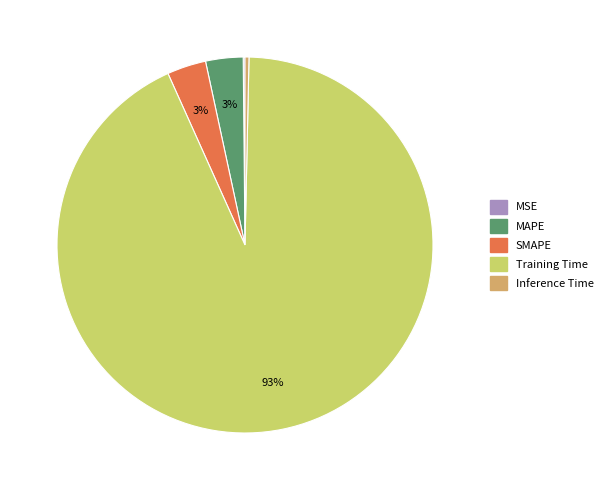

Do Training Time and Inference Time together represent more than half of the pie?

Yes